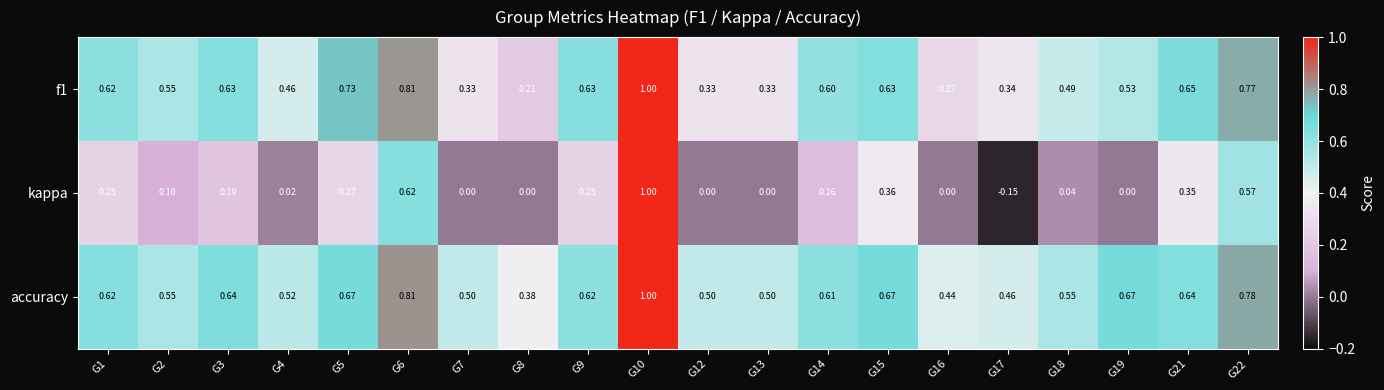

Which series changed the most between G10 and G12?

kappa